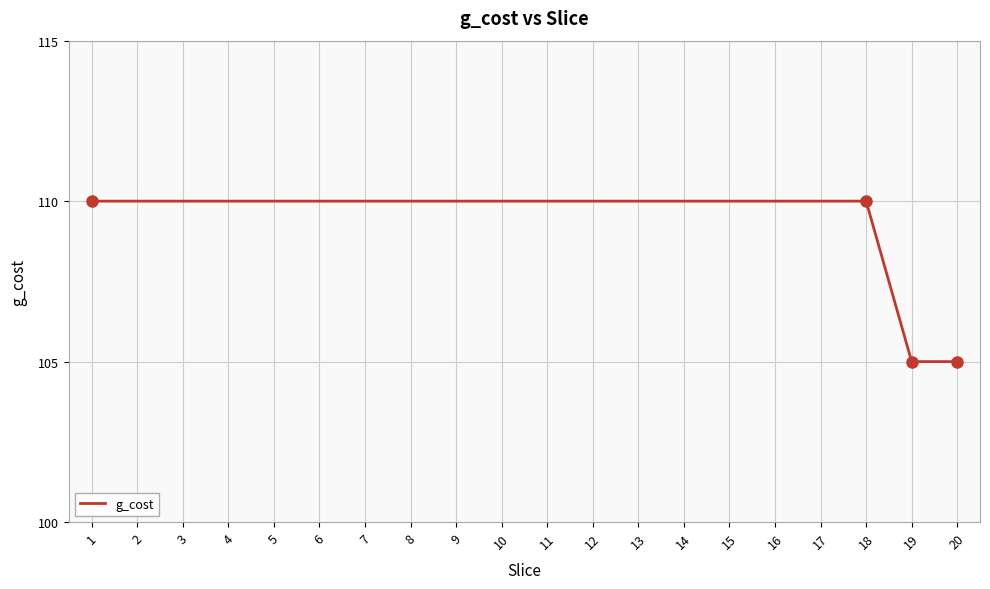

Approximately how many times larger is the value at 2 compared to 8?

1.0